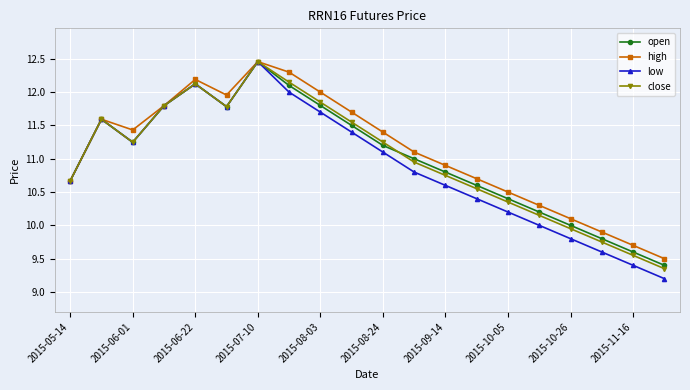

True or false: close has more than 0 points higher than both neighbors.

True